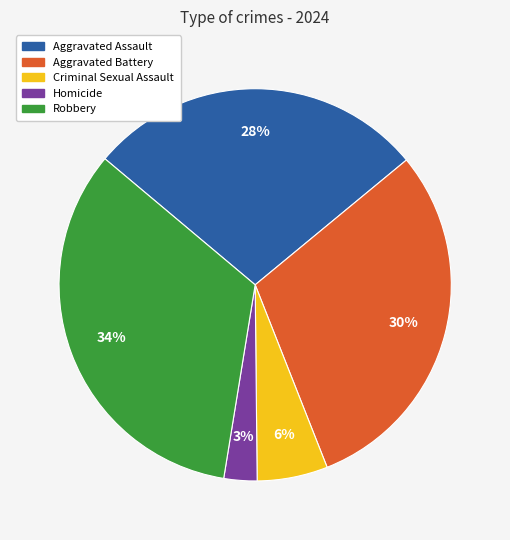

Which slice is the smallest?

Homicide